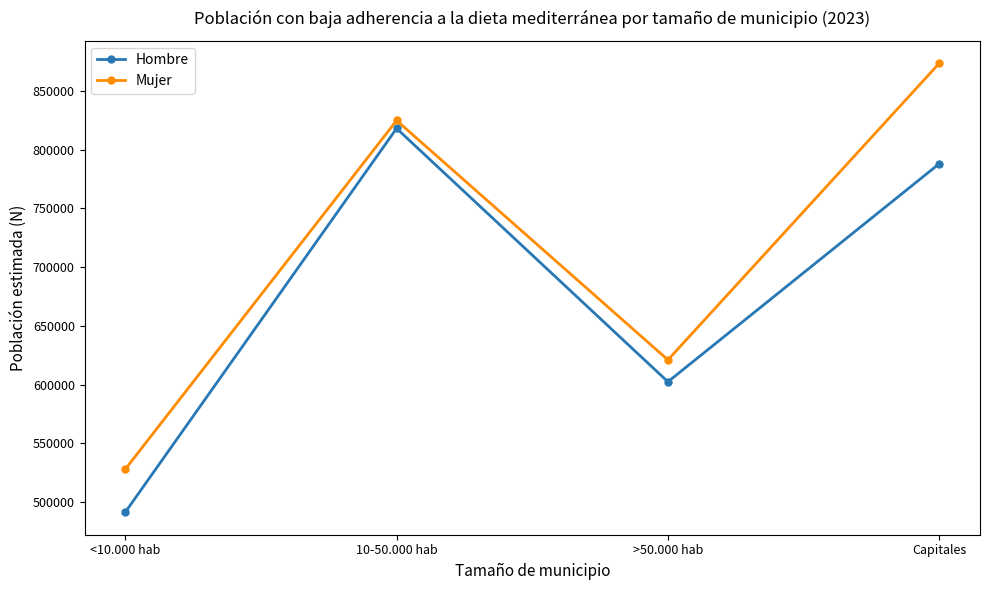

The value of Hombre at >50.000 hab is 241865. True or false?

False